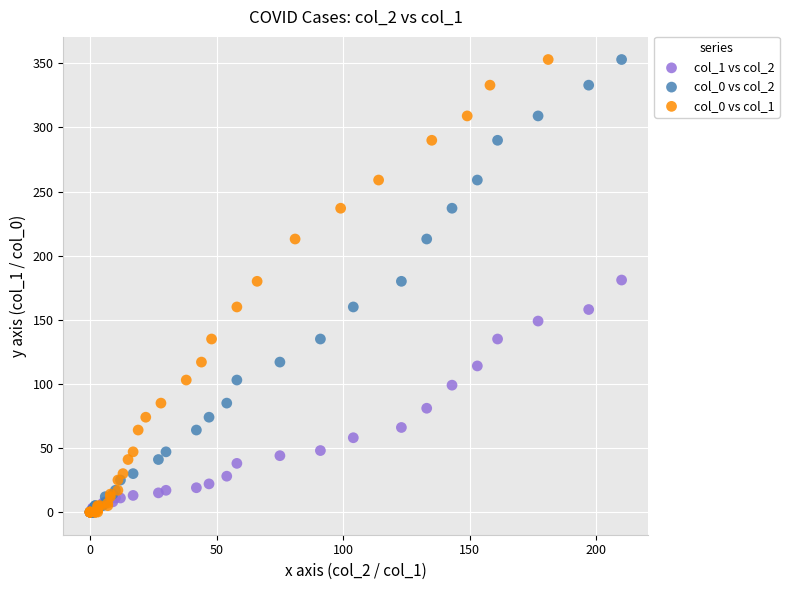

What are all the series names shown in the legend?

col_1 vs col_2, col_0 vs col_2, col_0 vs col_1